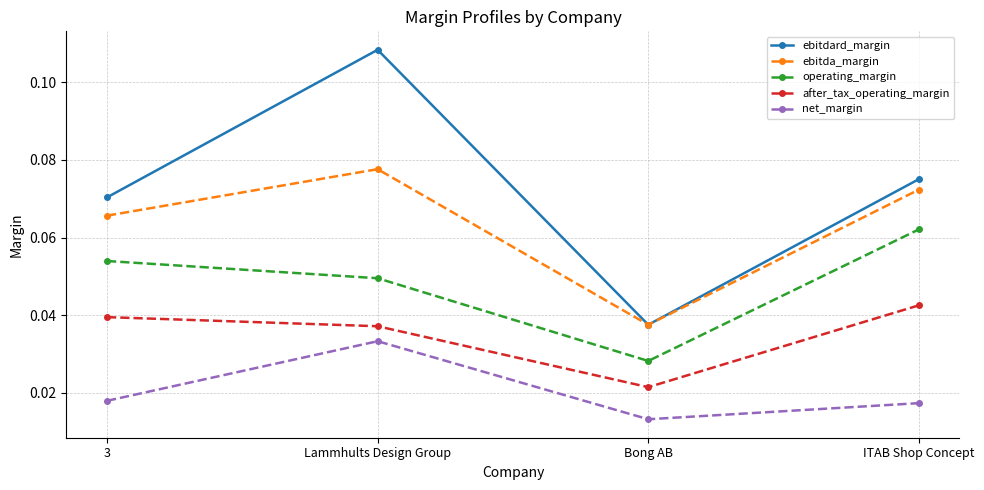

What position from the right is ITAB Shop Concept?

1